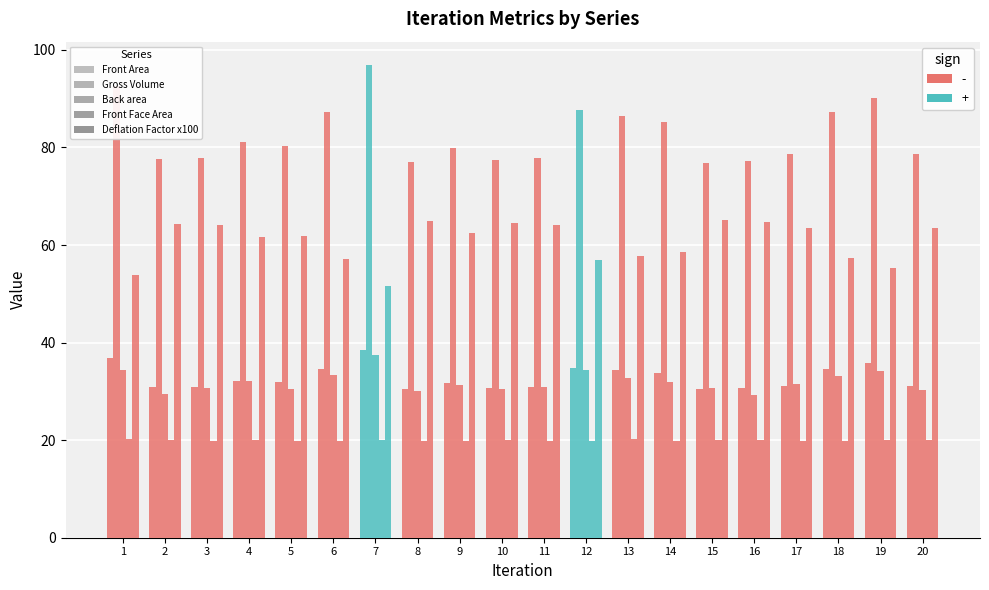

How many bars are there in total?

100